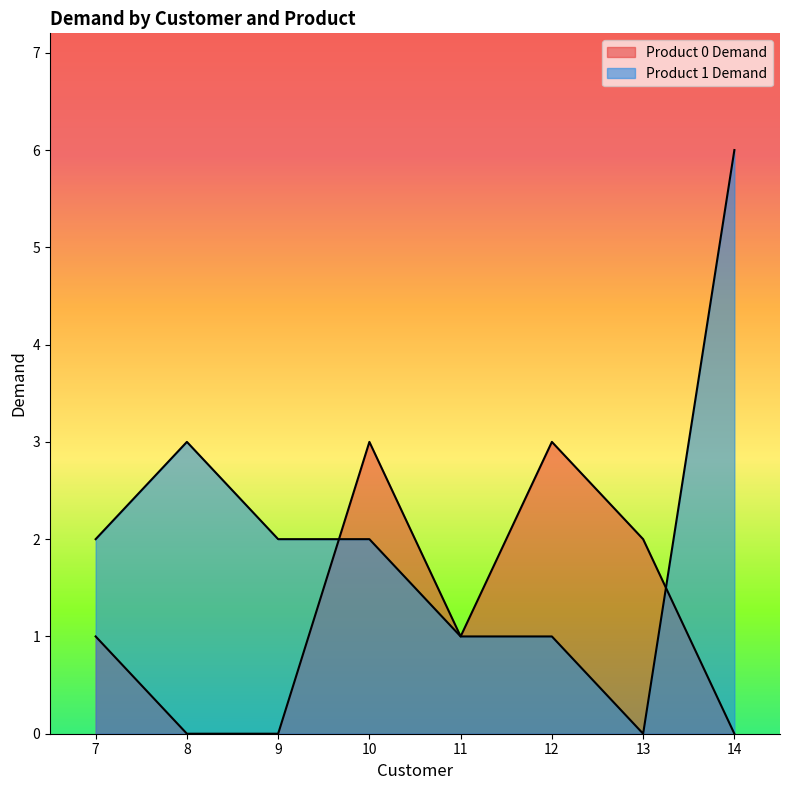

Reading left to right, transcribe all the data shown in this chart.

Product 0 Demand: 7=1	8=0	9=0	10=3	11=1	12=3	13=2	14=0
Product 1 Demand: 7=2	8=3	9=2	10=2	11=1	12=1	13=0	14=6